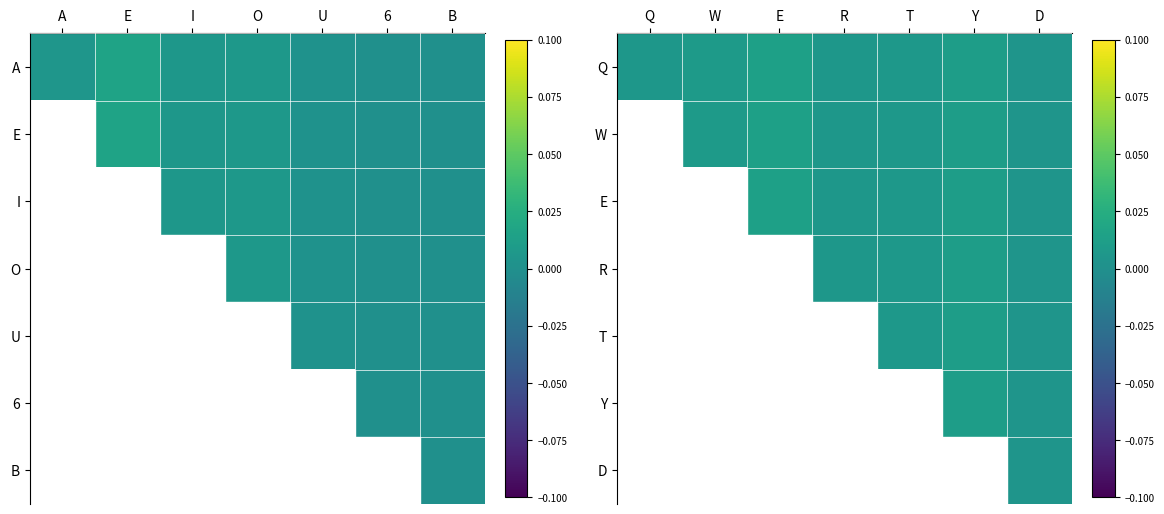

At which category is the sum across all series the highest?

D